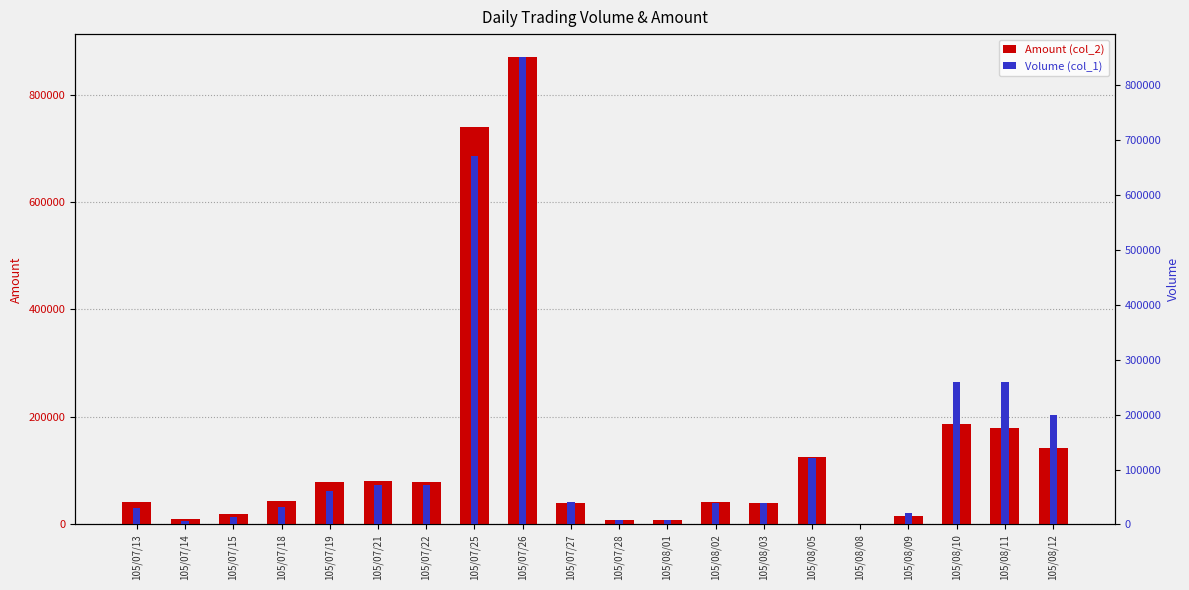

List the series in order of their peak value, lowest first.

Volume (col_1), Amount (col_2)